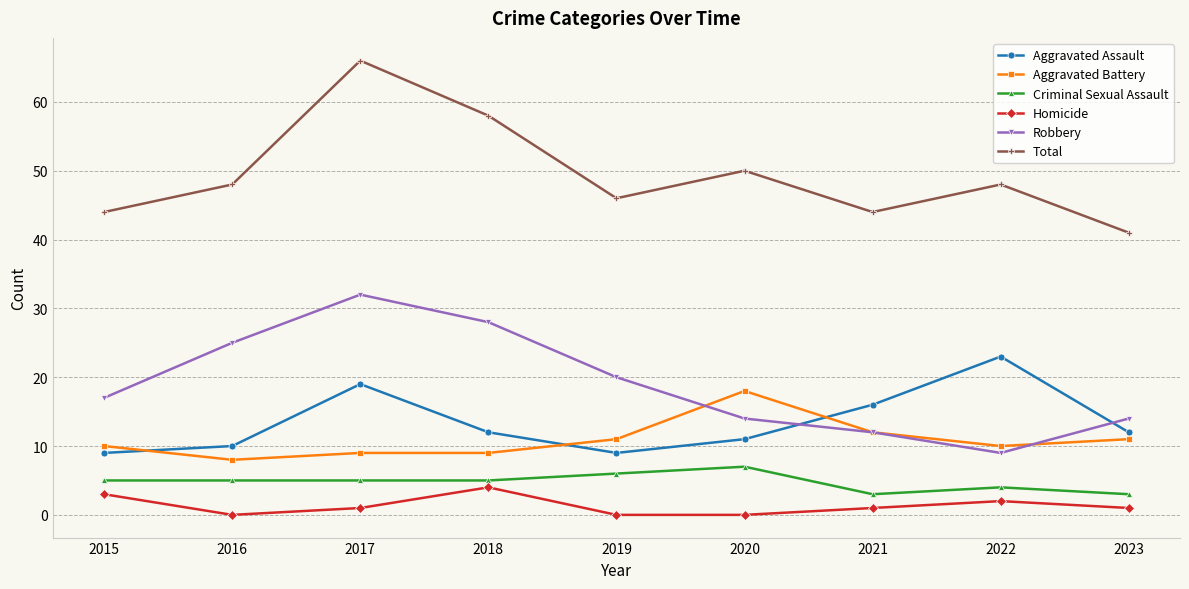

At how many categories does at least one series exceed 13?

9